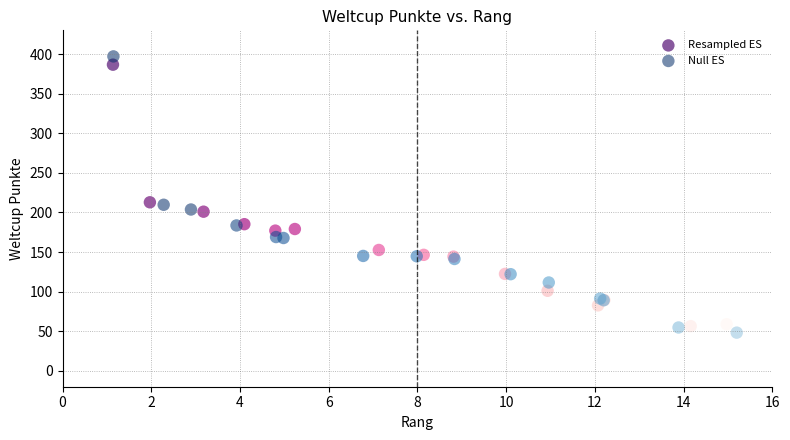

Which series has the widest spread of Y values?

Null ES